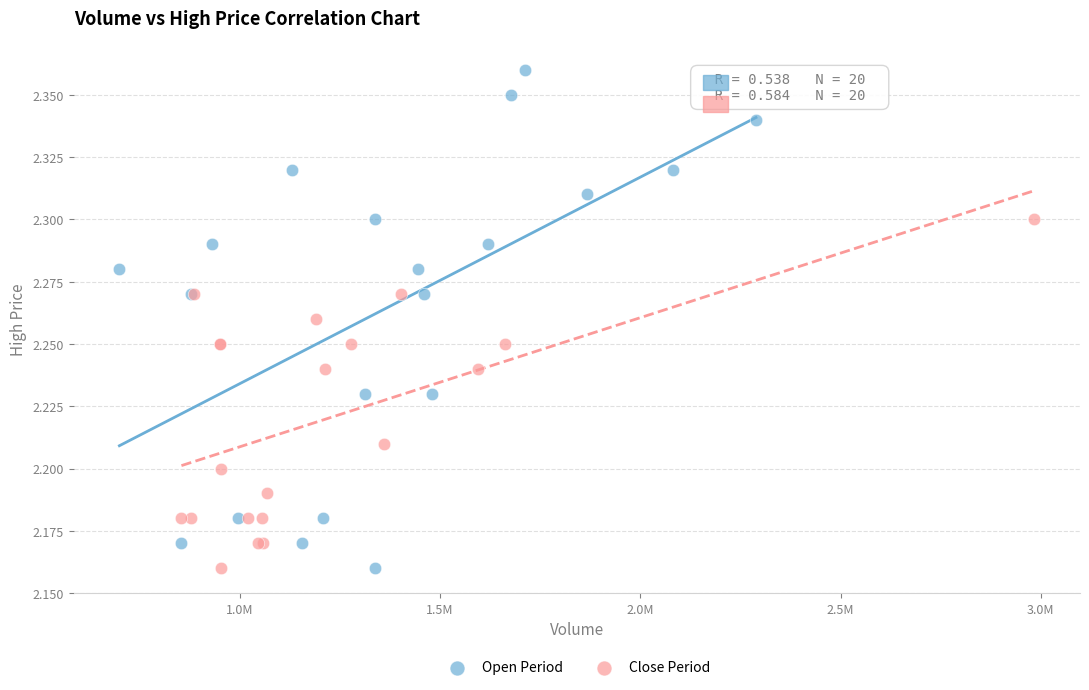

Which series contains the highest Y value?

Open Period